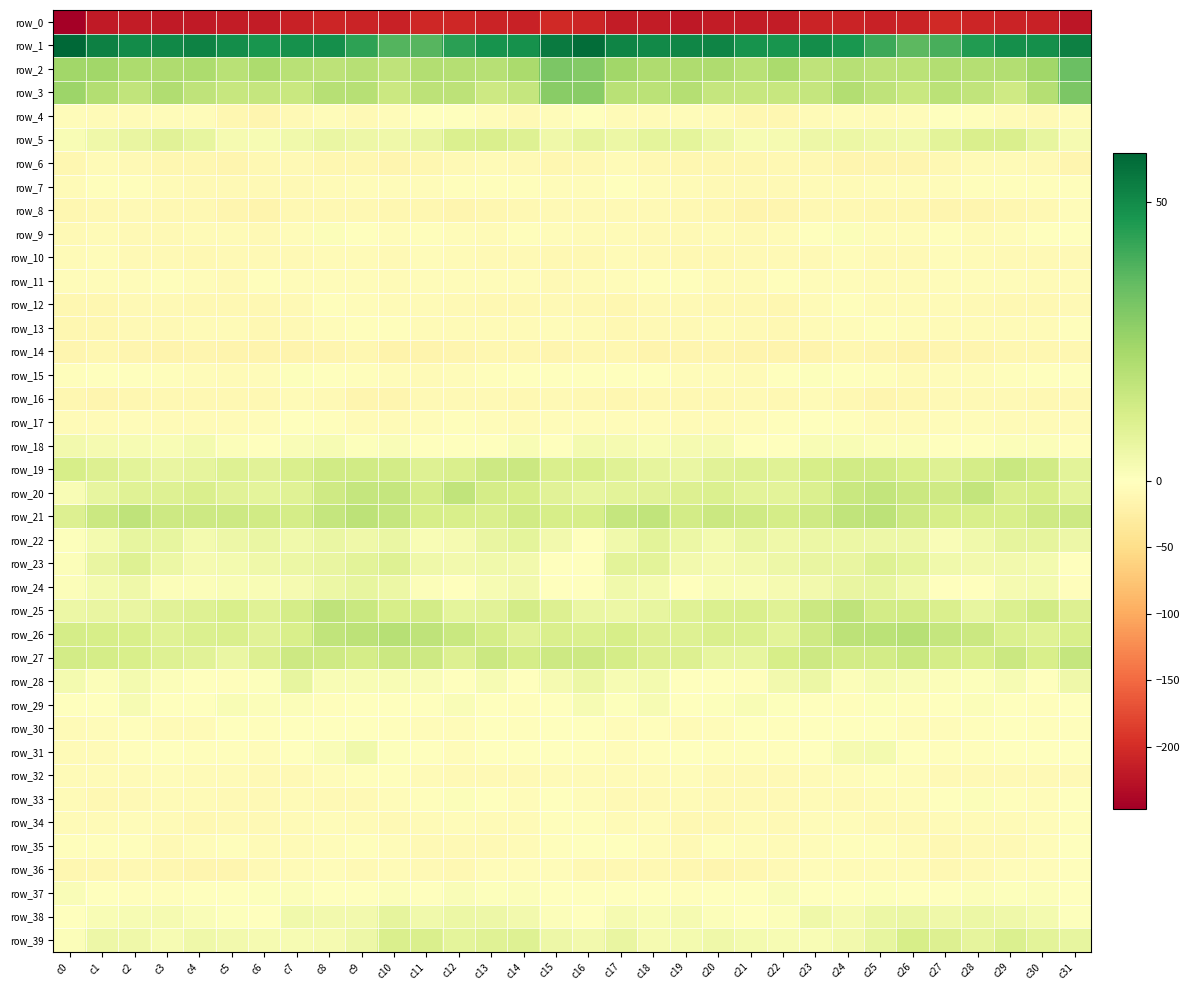

How many data points in row_33 are above -6?

13